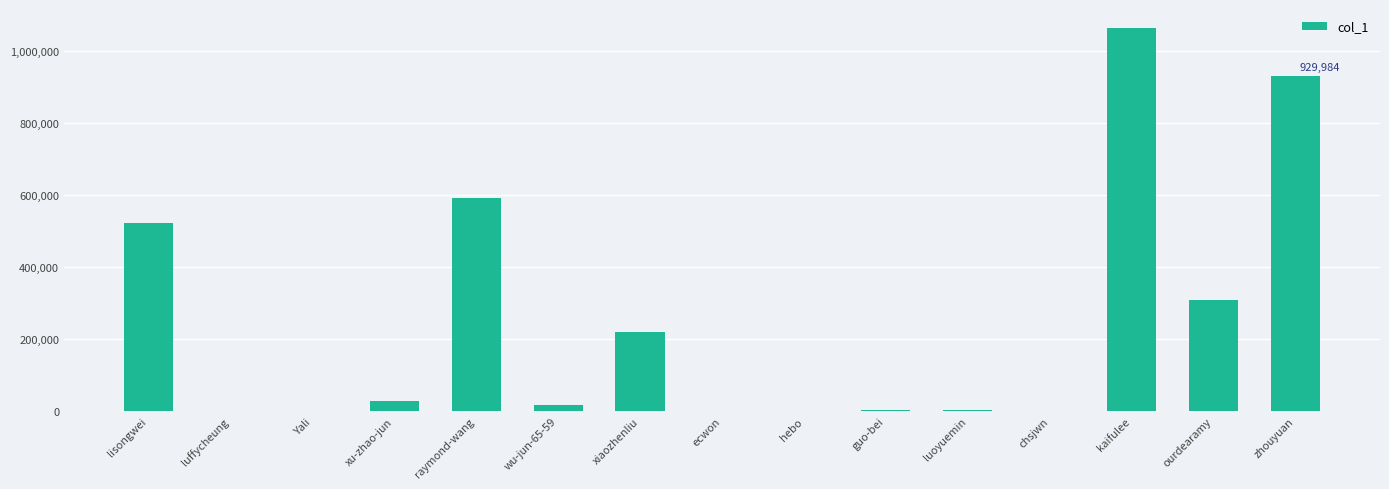

The value at lisongwei is 335131. True or false?

False